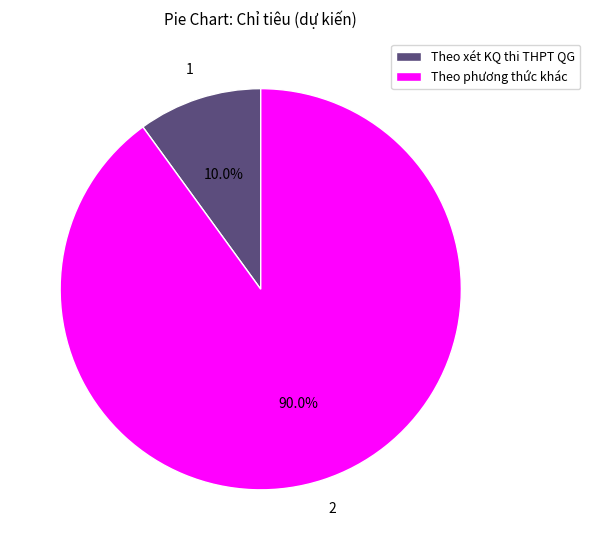

Which has a higher value, Theo xét KQ thi THPT QG or Theo phương thức khác?

Theo phương thức khác